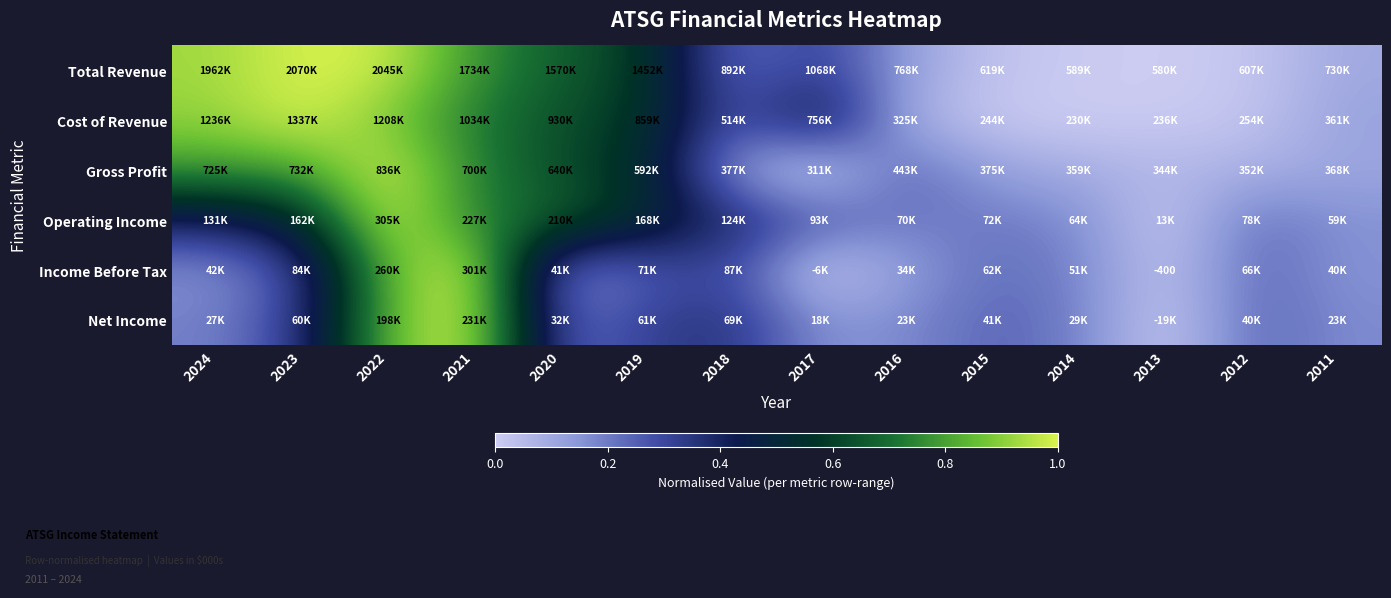

Which category has the highest value across all series?

2023